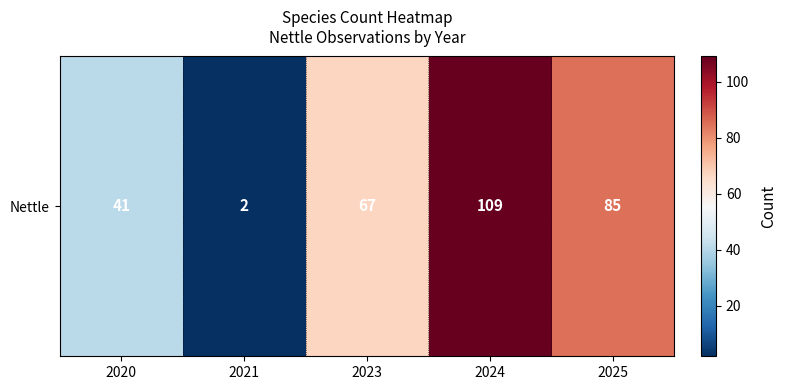

List the labels in order of value, smallest first.

2021, 2020, 2023, 2025, 2024